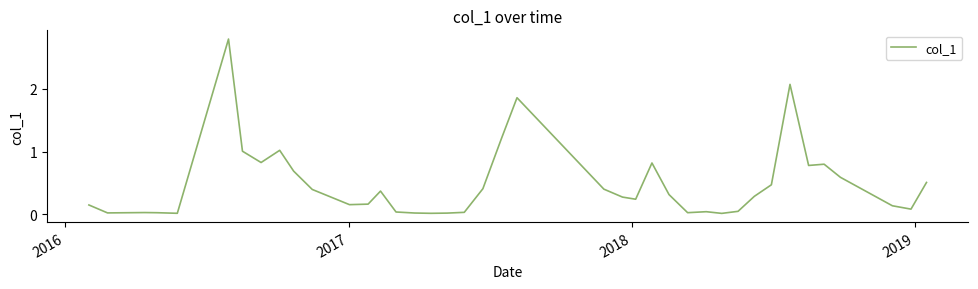

What is the difference between the maximum and minimum values?

2.8